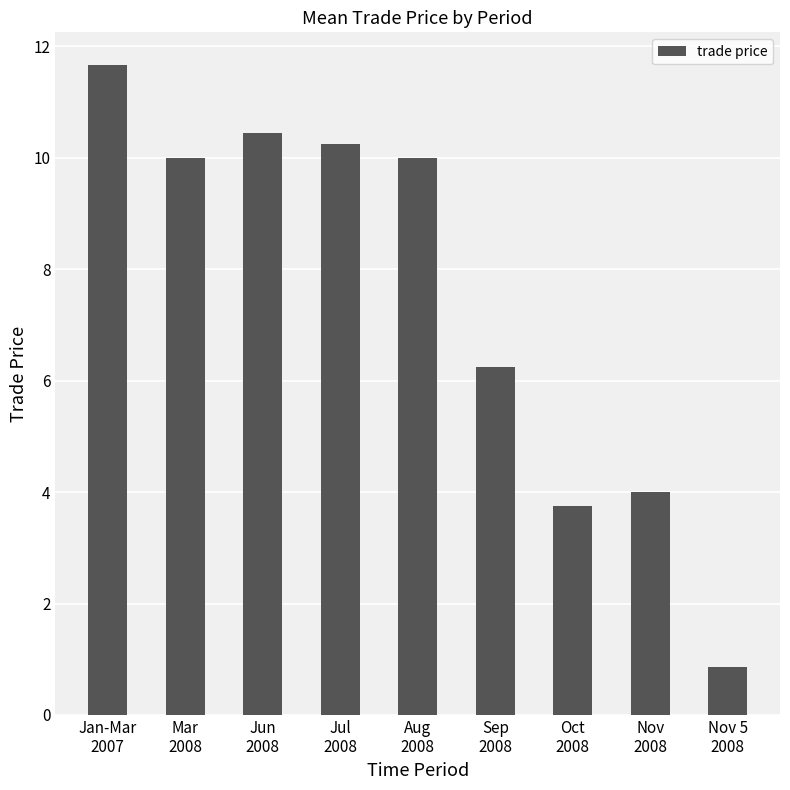

At which category does the chart reach its minimum across all series?

Nov 5
2008